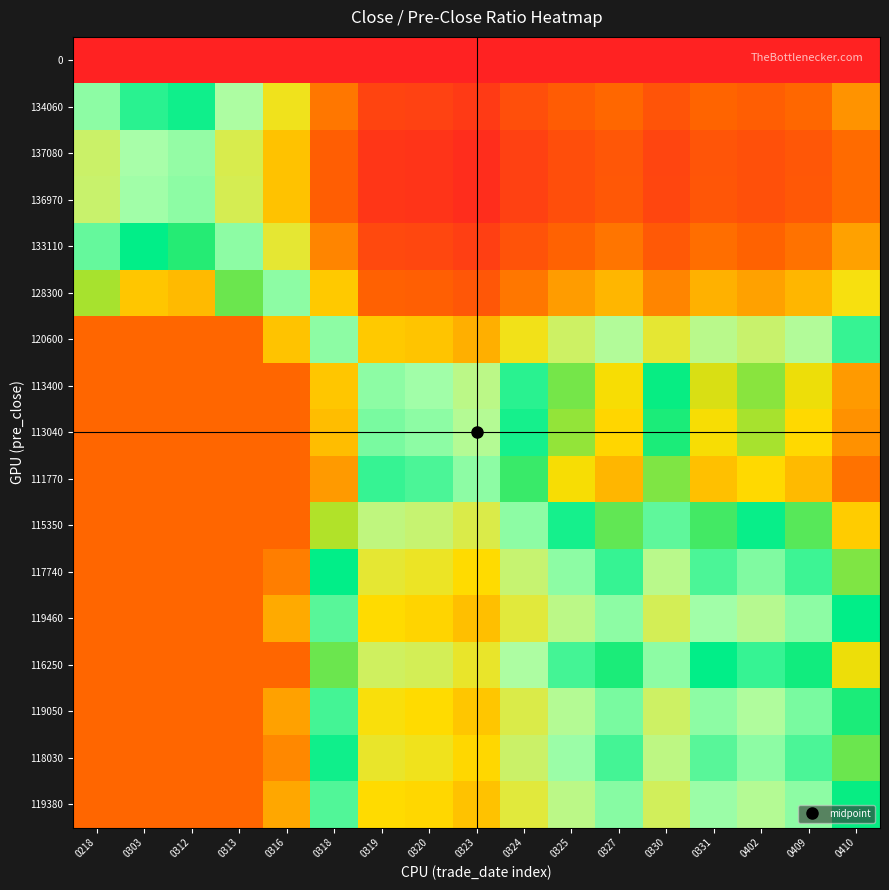

Reading right to left, transcribe all the data shown in this chart.

0: 0410=0.5	0409=0.5	0402=0.5	0331=0.5	0330=0.5	0327=0.5	0325=0.5	0324=0.5	0323=0.5	0320=0.5	0319=0.5	0318=0.5	0316=0.5	0313=0.5	0312=0.5	0303=0.5	0218=0.5
134060: 0410=0.9	0409=0.9	0402=0.9	0331=0.9	0330=0.9	0327=0.9	0325=0.9	0324=0.9	0323=0.8	0320=0.8	0319=0.8	0318=0.9	0316=1.0	0313=1.0	0312=1.0	0303=1.0	0218=1.0
137080: 0410=0.9	0409=0.9	0402=0.9	0331=0.9	0330=0.8	0327=0.9	0325=0.9	0324=0.8	0323=0.8	0320=0.8	0319=0.8	0318=0.9	0316=0.9	0313=1.0	0312=1.0	0303=1.0	0218=1.0
136970: 0410=0.9	0409=0.9	0402=0.9	0331=0.9	0330=0.8	0327=0.9	0325=0.9	0324=0.8	0323=0.8	0320=0.8	0319=0.8	0318=0.9	0316=0.9	0313=1.0	0312=1.0	0303=1.0	0218=1.0
133110: 0410=0.9	0409=0.9	0402=0.9	0331=0.9	0330=0.9	0327=0.9	0325=0.9	0324=0.9	0323=0.8	0320=0.8	0319=0.9	0318=0.9	0316=1.0	0313=1.0	0312=1.0	0303=1.0	0218=1.0
128300: 0410=1.0	0409=0.9	0402=0.9	0331=0.9	0330=0.9	0327=0.9	0325=0.9	0324=0.9	0323=0.9	0320=0.9	0319=0.9	0318=0.9	0316=1.0	0313=1.0	0312=1.1	0303=1.1	0218=1.0
120600: 0410=1.0	0409=1.0	0402=1.0	0331=1.0	0330=1.0	0327=1.0	0325=1.0	0324=1.0	0323=0.9	0320=0.9	0319=0.9	0318=1.0	0316=1.1	0313=1.1	0312=1.1	0303=1.1	0218=1.1
113400: 0410=1.1	0409=1.1	0402=1.0	0331=1.0	0330=1.0	0327=1.1	0325=1.0	0324=1.0	0323=1.0	0320=1.0	0319=1.0	0318=1.1	0316=1.1	0313=1.2	0312=1.2	0303=1.2	0218=1.2
113040: 0410=1.1	0409=1.1	0402=1.0	0331=1.1	0330=1.0	0327=1.1	0325=1.0	0324=1.0	0323=1.0	0320=1.0	0319=1.0	0318=1.1	0316=1.1	0313=1.2	0312=1.2	0303=1.2	0218=1.2
111770: 0410=1.1	0409=1.1	0402=1.1	0331=1.1	0330=1.0	0327=1.1	0325=1.1	0324=1.0	0323=1.0	0320=1.0	0319=1.0	0318=1.1	0316=1.1	0313=1.2	0312=1.2	0303=1.2	0218=1.2
115350: 0410=1.1	0409=1.0	0402=1.0	0331=1.0	0330=1.0	0327=1.0	0325=1.0	0324=1.0	0323=1.0	0320=1.0	0319=1.0	0318=1.0	0316=1.1	0313=1.2	0312=1.2	0303=1.2	0218=1.2
117740: 0410=1.0	0409=1.0	0402=1.0	0331=1.0	0330=1.0	0327=1.0	0325=1.0	0324=1.0	0323=0.9	0320=1.0	0319=1.0	0318=1.0	0316=1.1	0313=1.1	0312=1.2	0303=1.2	0218=1.1
119460: 0410=1.0	0409=1.0	0402=1.0	0331=1.0	0330=1.0	0327=1.0	0325=1.0	0324=1.0	0323=0.9	0320=0.9	0319=0.9	0318=1.0	0316=1.1	0313=1.1	0312=1.1	0303=1.1	0218=1.1
116250: 0410=1.1	0409=1.0	0402=1.0	0331=1.0	0330=1.0	0327=1.0	0325=1.0	0324=1.0	0323=1.0	0320=1.0	0319=1.0	0318=1.0	0316=1.1	0313=1.1	0312=1.2	0303=1.2	0218=1.2
119050: 0410=1.0	0409=1.0	0402=1.0	0331=1.0	0330=1.0	0327=1.0	0325=1.0	0324=1.0	0323=0.9	0320=0.9	0319=1.0	0318=1.0	0316=1.1	0313=1.1	0312=1.2	0303=1.1	0218=1.1
118030: 0410=1.0	0409=1.0	0402=1.0	0331=1.0	0330=1.0	0327=1.0	0325=1.0	0324=1.0	0323=0.9	0320=1.0	0319=1.0	0318=1.0	0316=1.1	0313=1.1	0312=1.2	0303=1.2	0218=1.1
119380: 0410=1.0	0409=1.0	0402=1.0	0331=1.0	0330=1.0	0327=1.0	0325=1.0	0324=1.0	0323=0.9	0320=0.9	0319=0.9	0318=1.0	0316=1.1	0313=1.1	0312=1.1	0303=1.1	0218=1.1